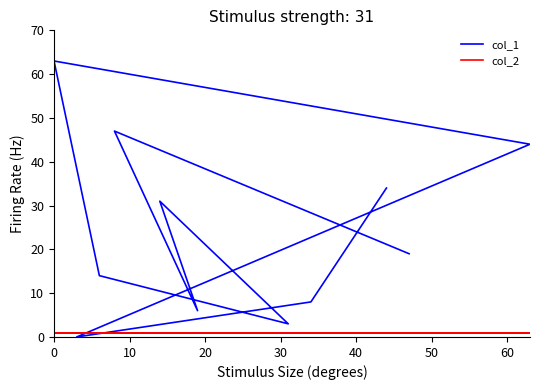

After their last crossing, which series has the higher values: col_2 or col_1?

col_1